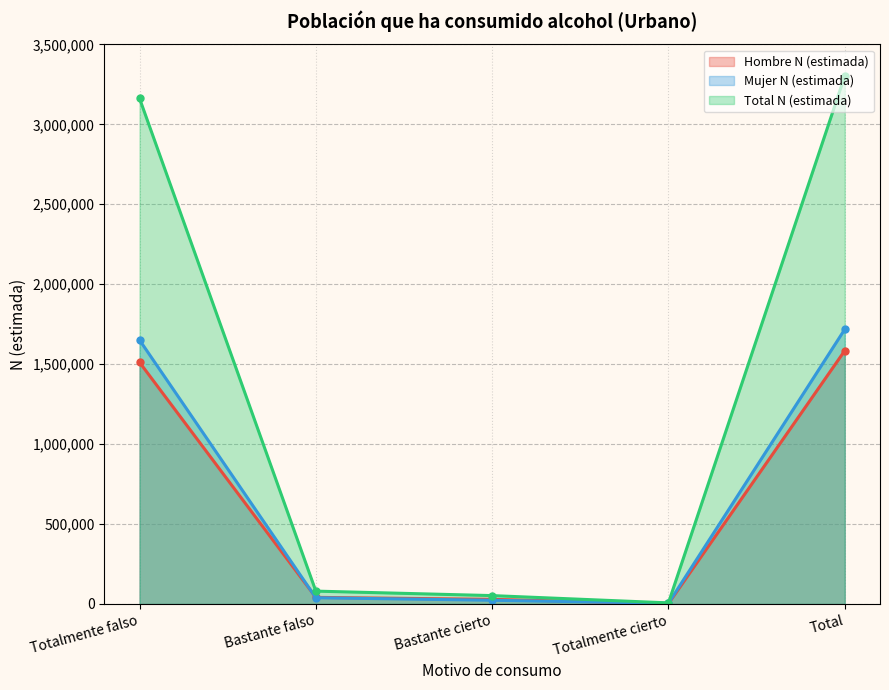

What is the average value of the Hombre N (estimada) series?

633610